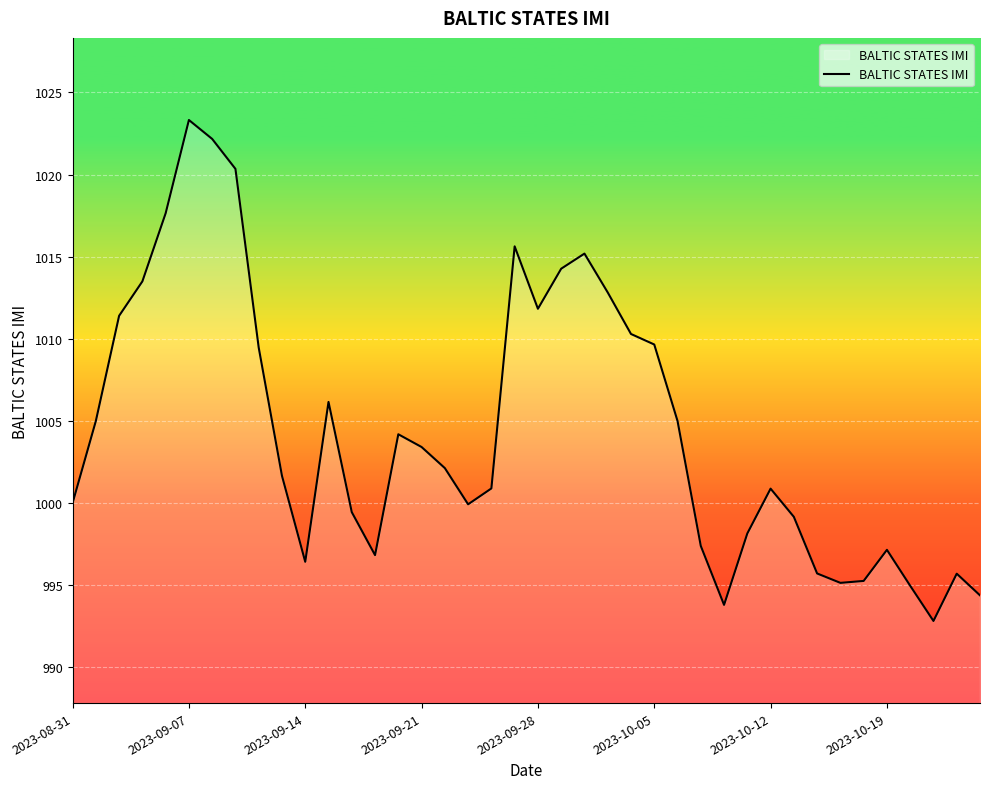

What is the maximum value shown in the chart?

1023.3